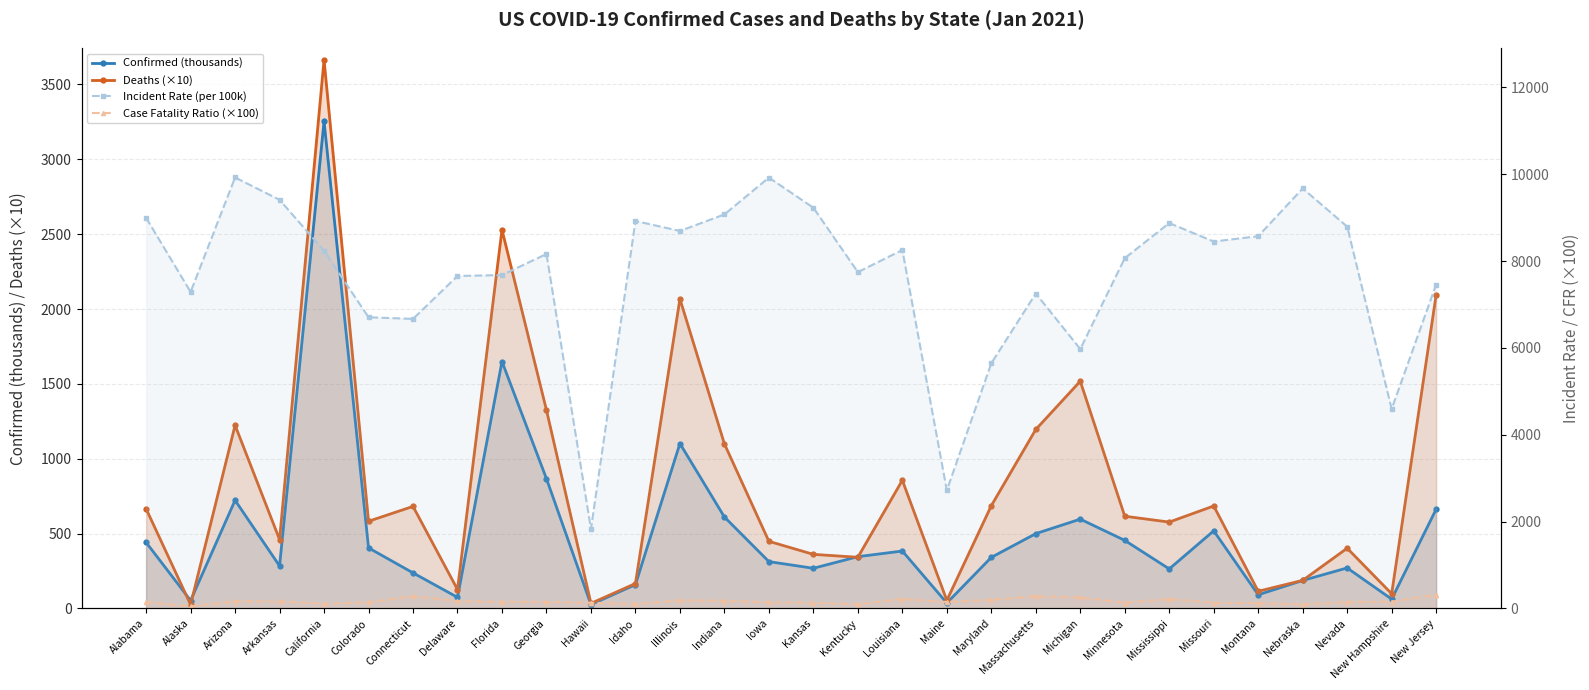

Which label corresponds to the smallest value in the chart?

Alaska